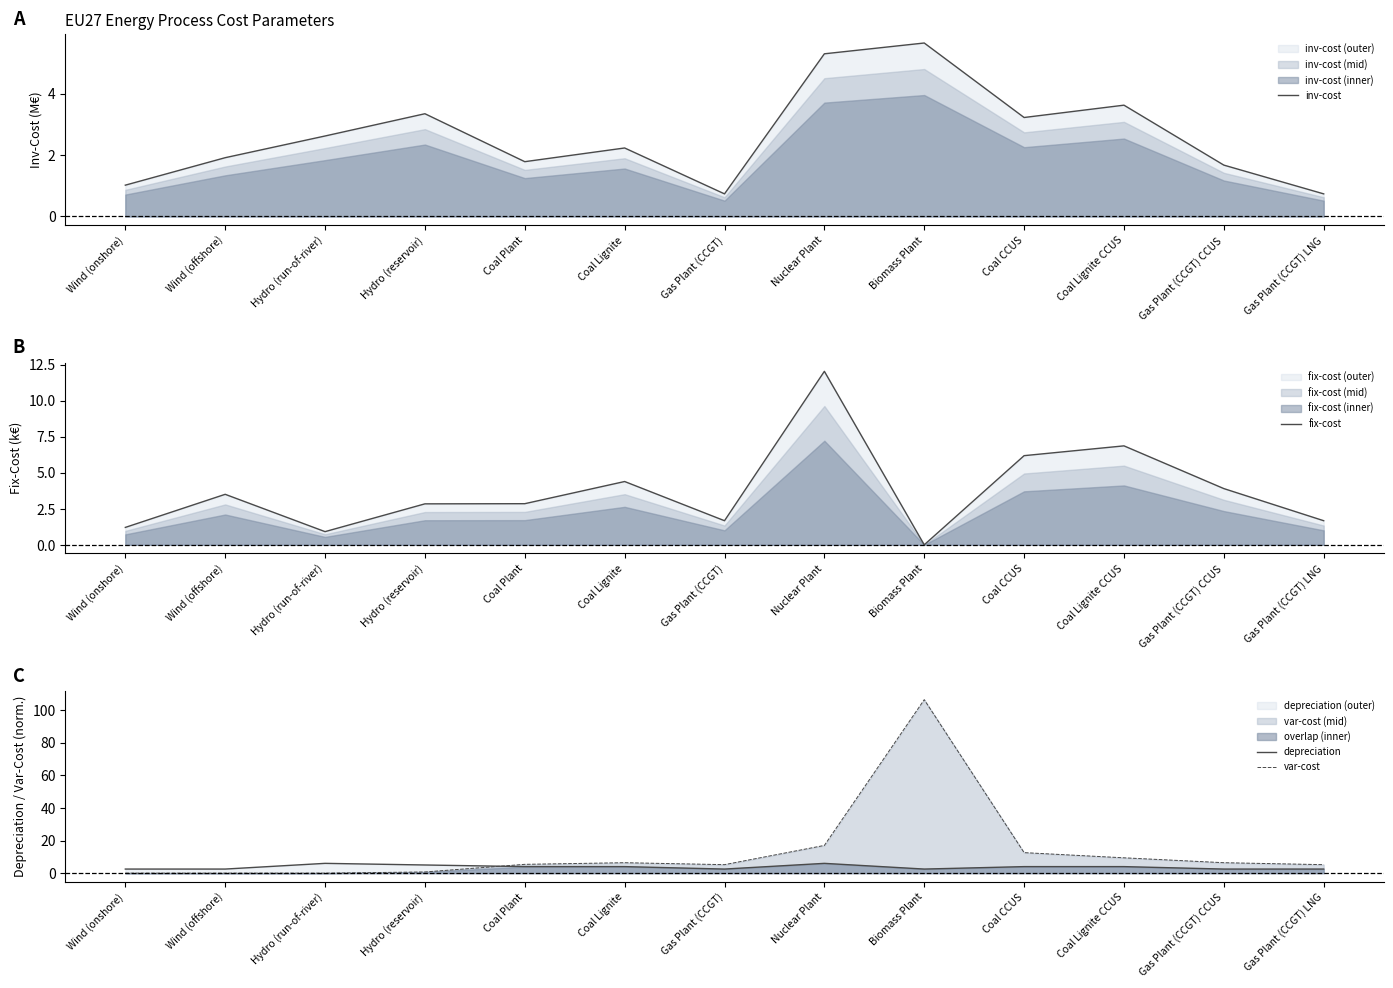

How many positive values does the fix-cost series have?

12